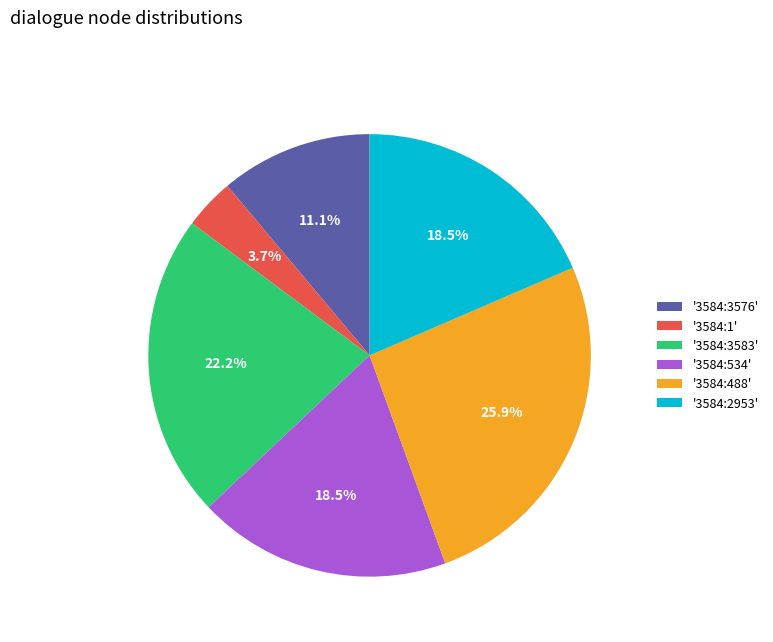

What is the largest slice in the pie chart?

'3584:488'